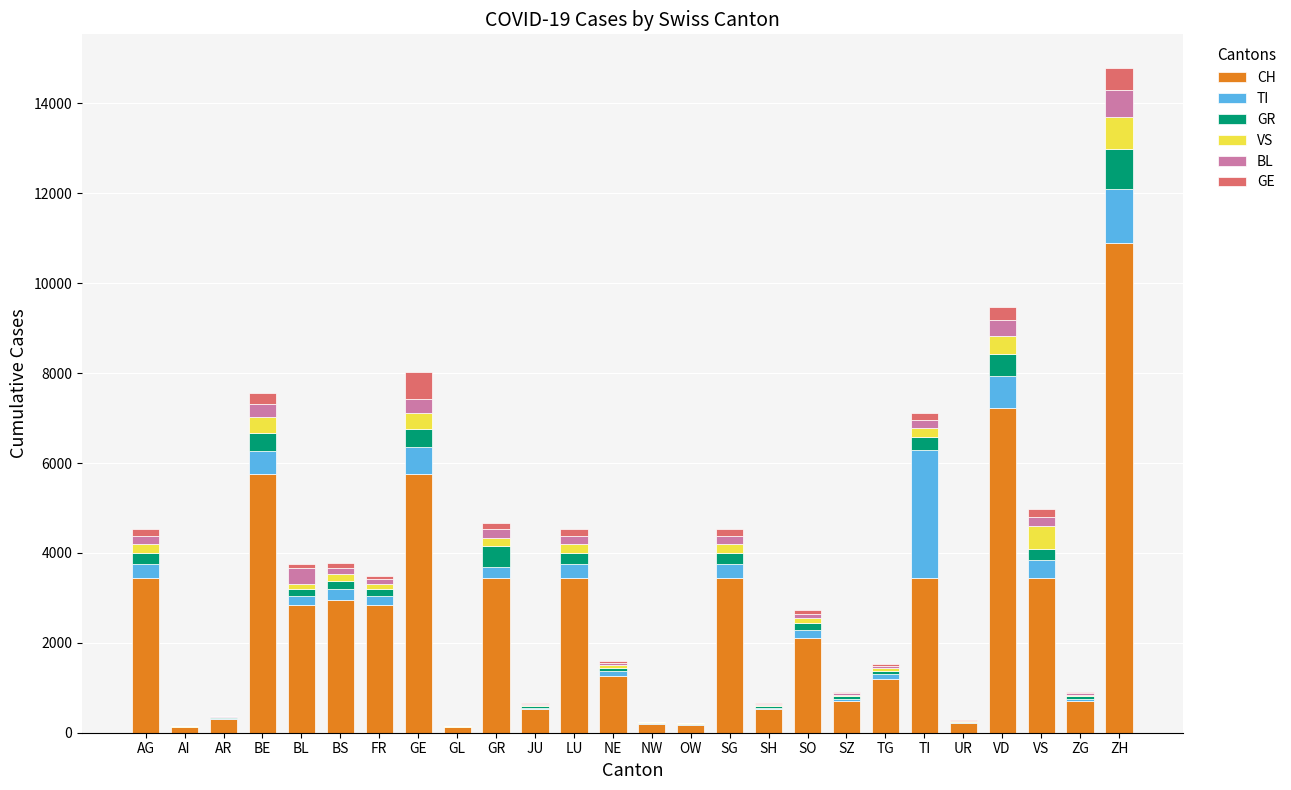

The value of CH at ZG is 700. True or false?

True